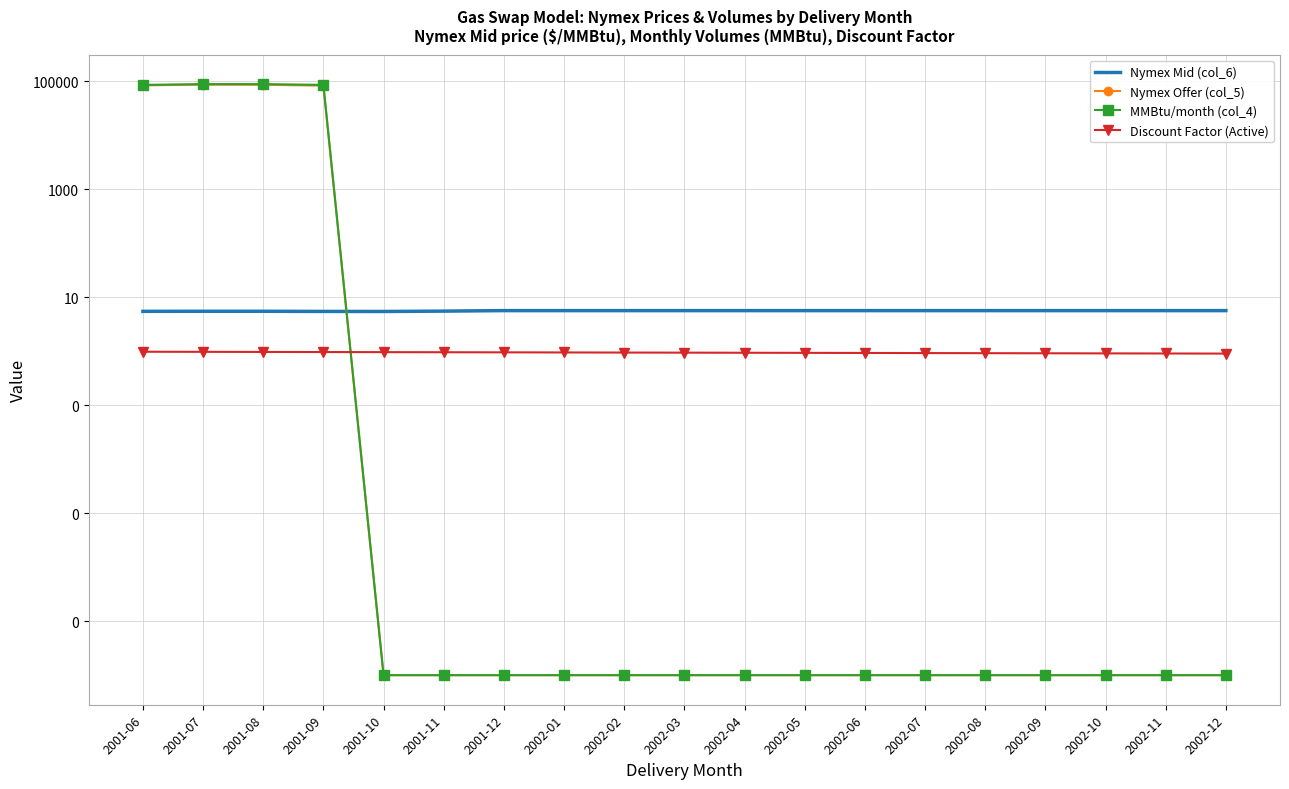

Reading left to right, list all the values displayed in this chart.

Nymex Mid (col_6): 2001-06=5.5	2001-07=5.5	2001-08=5.5	2001-09=5.5	2001-10=5.5	2001-11=5.5	2001-12=5.7	2002-01=5.7	2002-02=5.7	2002-03=5.7	2002-04=5.7	2002-05=5.7	2002-06=5.7	2002-07=5.7	2002-08=5.7	2002-09=5.7	2002-10=5.7	2002-11=5.7	2002-12=5.7
Nymex Offer (col_5): 2001-06=84412.9	2001-07=86851.8	2001-08=86469.1	2001-09=83318.2	2001-10=0.0	2001-11=0.0	2001-12=0.0	2002-01=0.0	2002-02=0.0	2002-03=0.0	2002-04=0.0	2002-05=0.0	2002-06=0.0	2002-07=0.0	2002-08=0.0	2002-09=0.0	2002-10=0.0	2002-11=0.0	2002-12=0.0
MMBtu/month (col_4): 2001-06=86065.6	2001-07=88934.4	2001-08=88934.4	2001-09=86065.6	2001-10=0.0	2001-11=0.0	2001-12=0.0	2002-01=0.0	2002-02=0.0	2002-03=0.0	2002-04=0.0	2002-05=0.0	2002-06=0.0	2002-07=0.0	2002-08=0.0	2002-09=0.0	2002-10=0.0	2002-11=0.0	2002-12=0.0
Discount Factor (Active): 2001-06=1.0	2001-07=1.0	2001-08=1.0	2001-09=1.0	2001-10=1.0	2001-11=1.0	2001-12=1.0	2002-01=1.0	2002-02=0.9	2002-03=0.9	2002-04=0.9	2002-05=0.9	2002-06=0.9	2002-07=0.9	2002-08=0.9	2002-09=0.9	2002-10=0.9	2002-11=0.9	2002-12=0.9